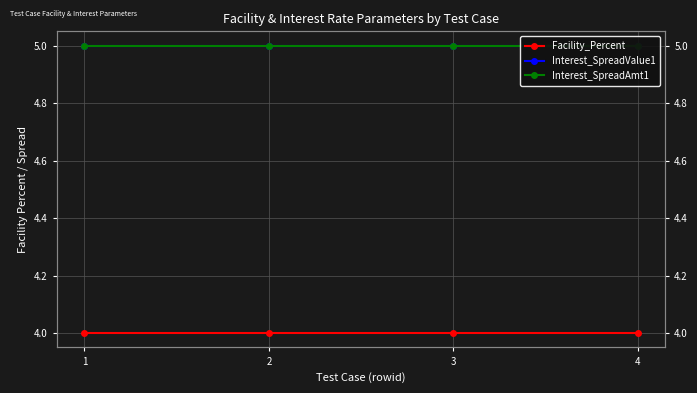

At how many categories does at least one series exceed 4?

4